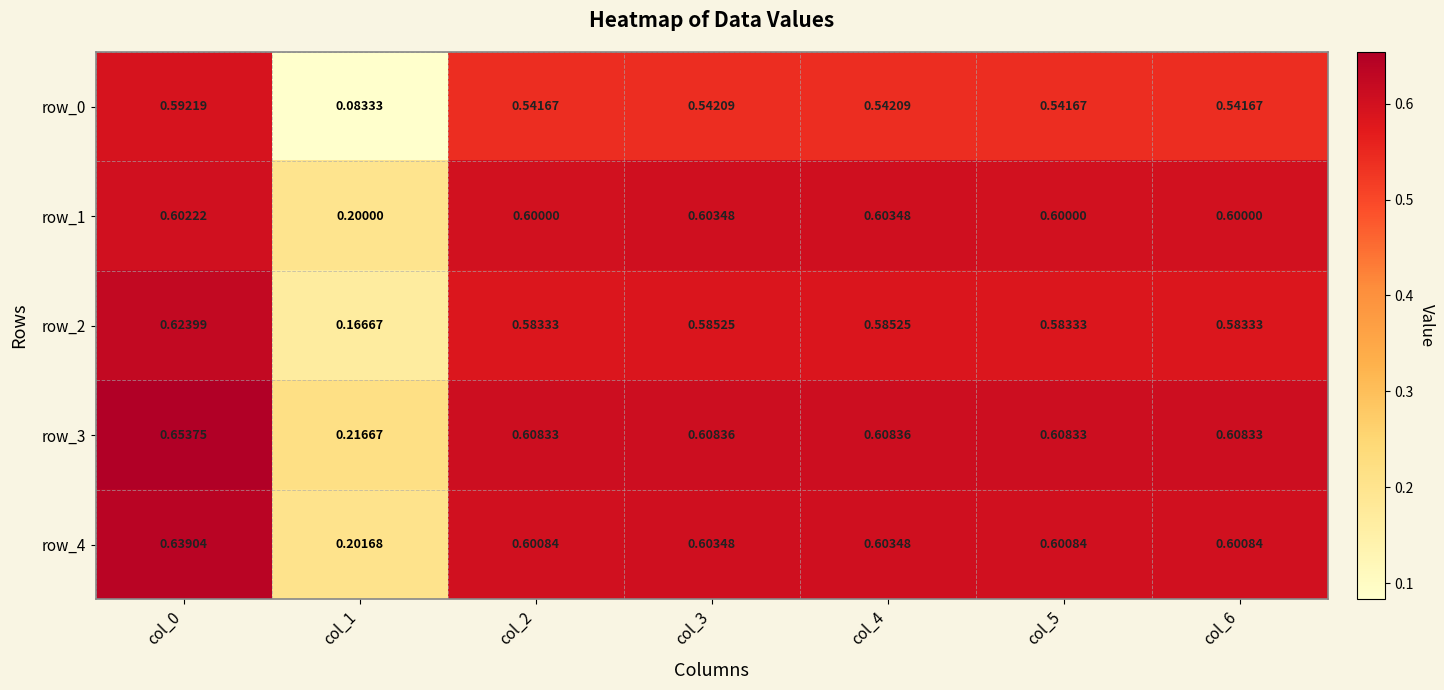

Reading left to right, transcribe all the data shown in this chart.

row_0: col_0=0.6	col_1=0.1	col_2=0.5	col_3=0.5	col_4=0.5	col_5=0.5	col_6=0.5
row_1: col_0=0.6	col_1=0.2	col_2=0.6	col_3=0.6	col_4=0.6	col_5=0.6	col_6=0.6
row_2: col_0=0.6	col_1=0.2	col_2=0.6	col_3=0.6	col_4=0.6	col_5=0.6	col_6=0.6
row_3: col_0=0.7	col_1=0.2	col_2=0.6	col_3=0.6	col_4=0.6	col_5=0.6	col_6=0.6
row_4: col_0=0.6	col_1=0.2	col_2=0.6	col_3=0.6	col_4=0.6	col_5=0.6	col_6=0.6